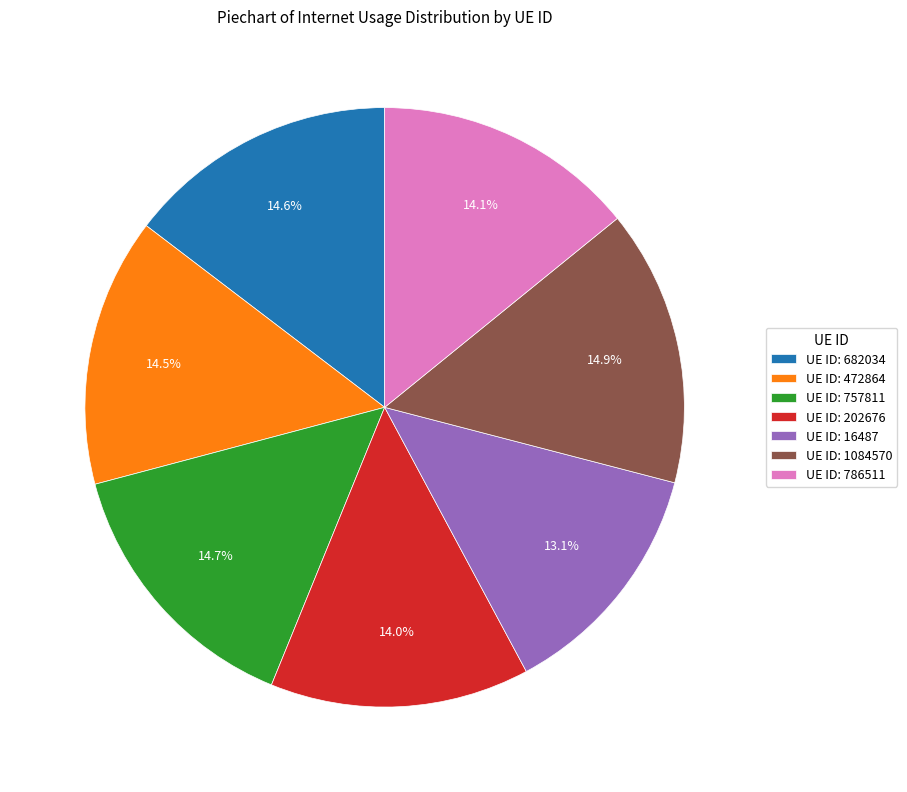

Which category has the smallest portion of the pie?

UE ID: 16487